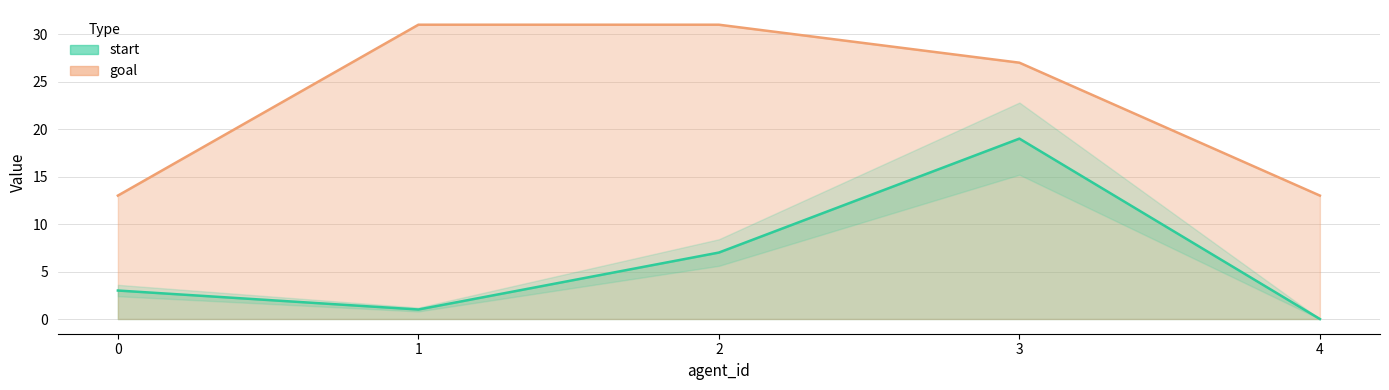

What is the sum of the goal values at 0 and 2?

44